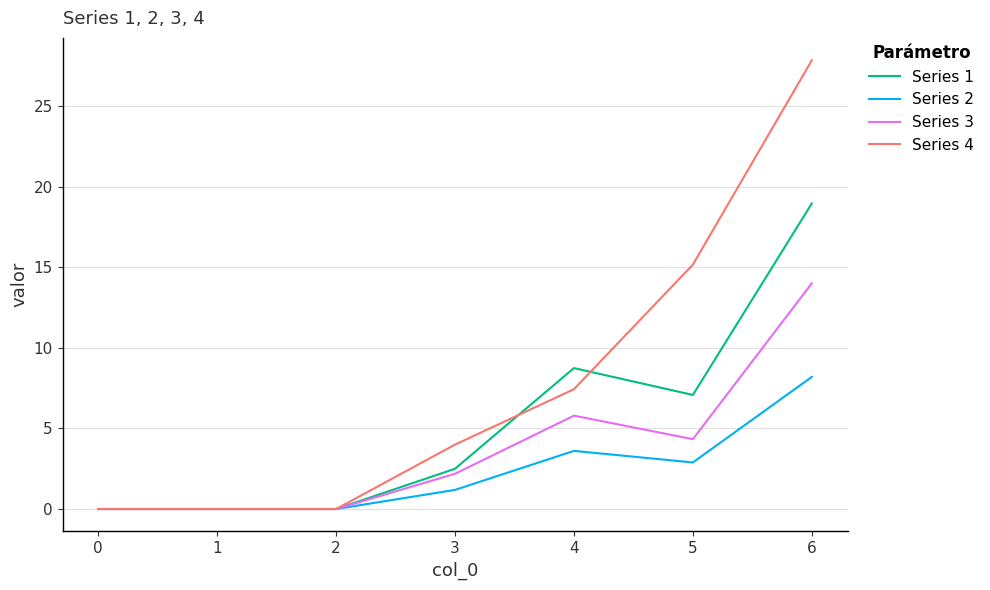

What are all the series names shown in the legend?

Series 1, Series 2, Series 3, Series 4